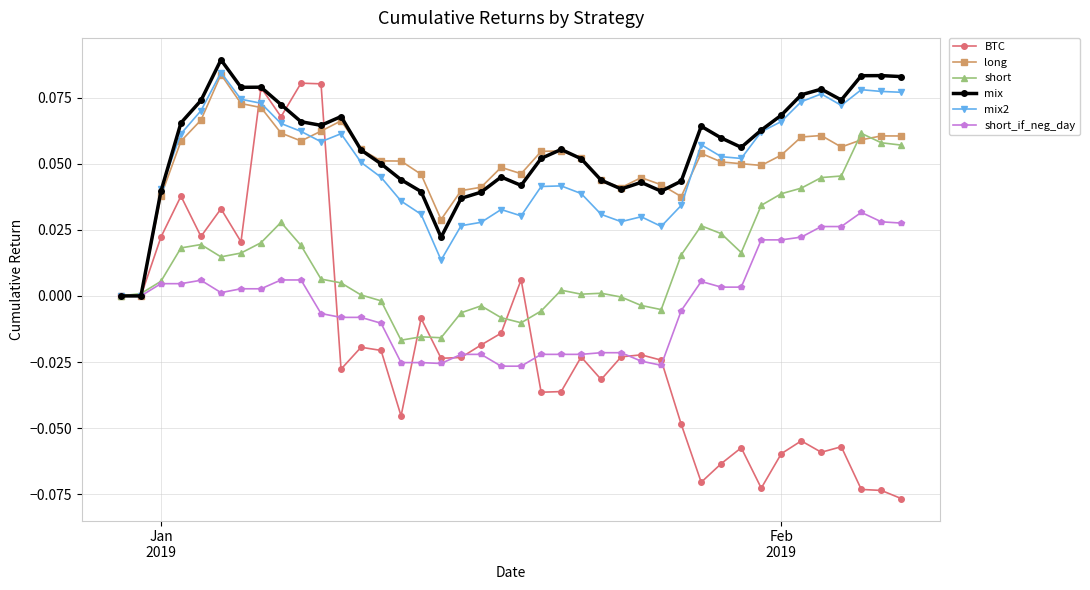

Which series has the largest range (max minus min)?

BTC